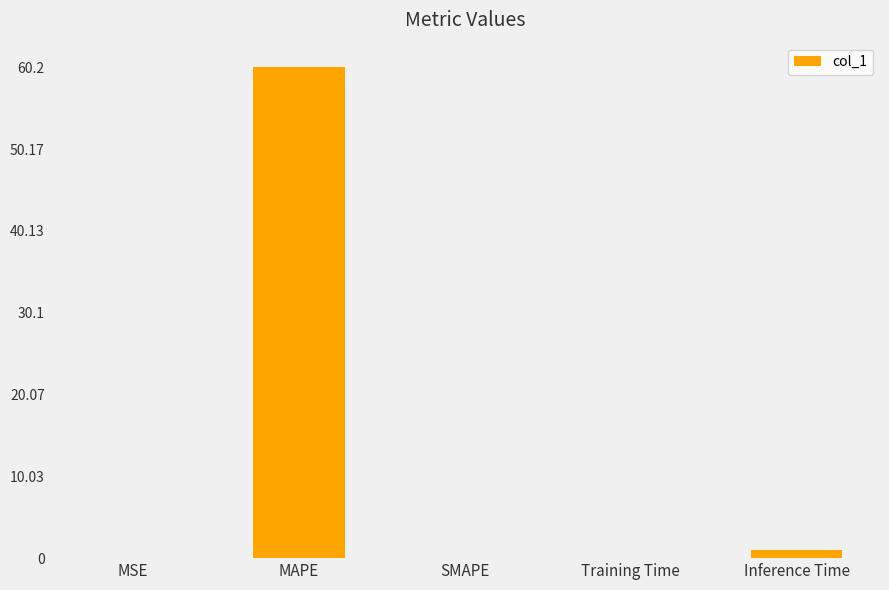

True or false: the data shows 35.5 at MAPE.

False